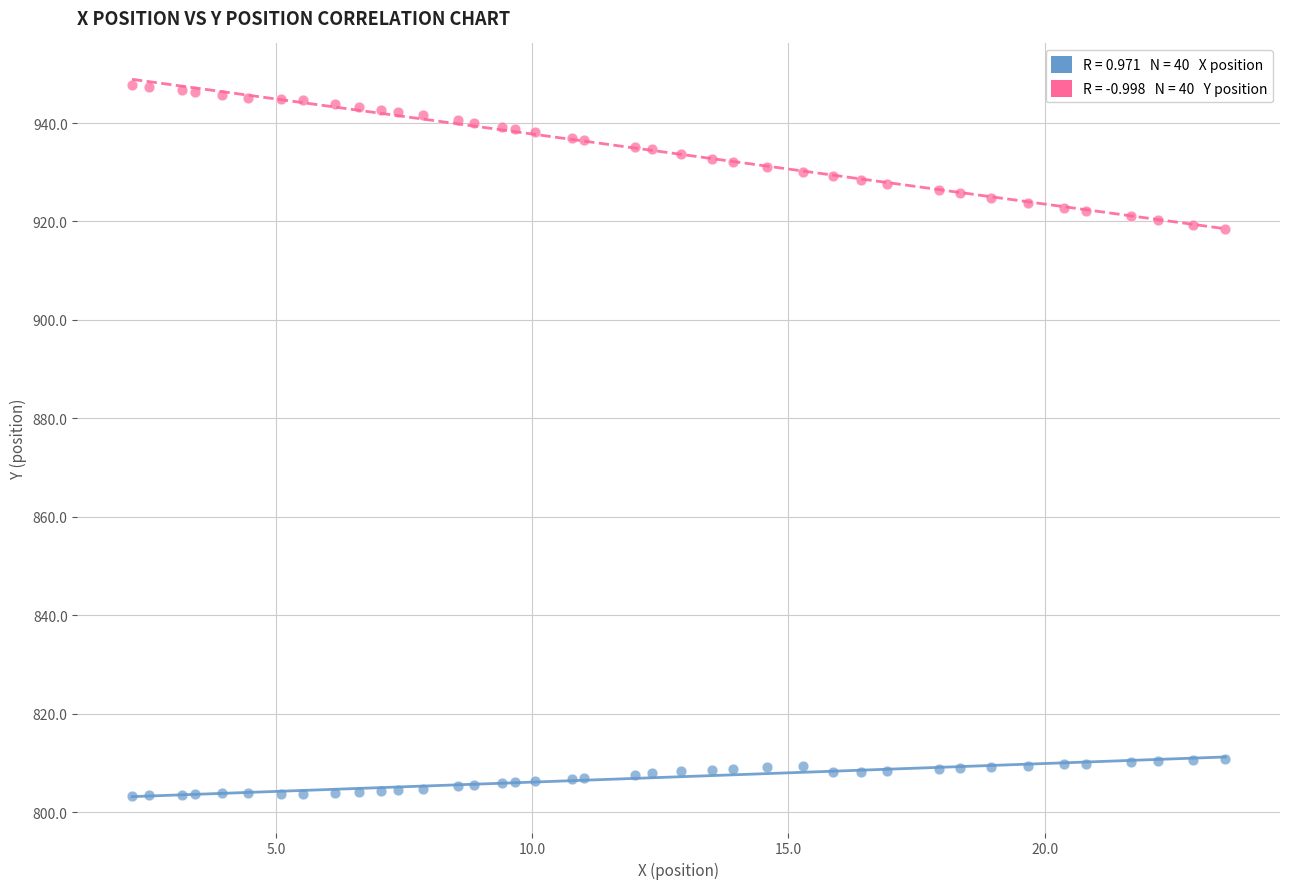

Across all data points, what is the range of Y values (max minus min)?

144.4